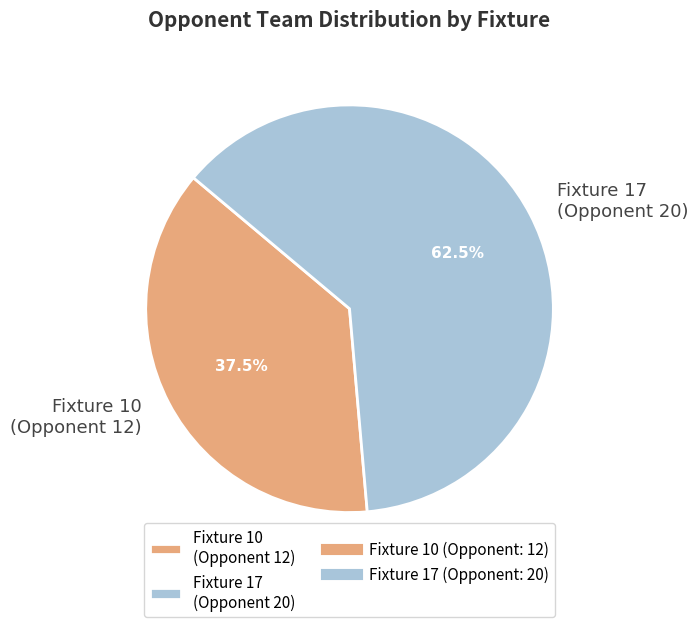

Which has a higher value, Fixture 17 (Opponent 20) or Fixture 10 (Opponent 12)?

Fixture 17 (Opponent 20)